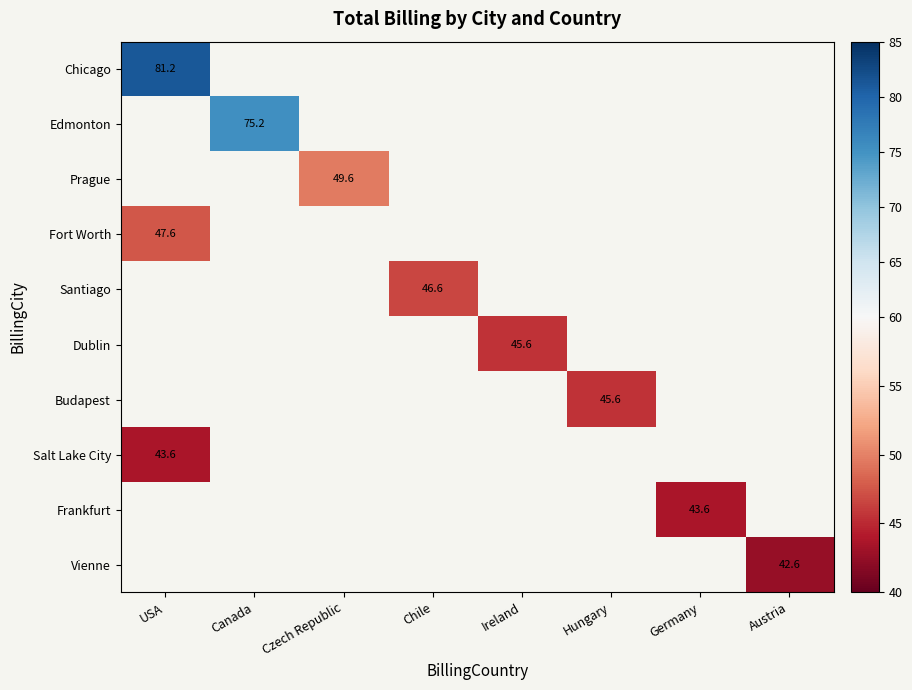

How many categories are shown in the chart?

8